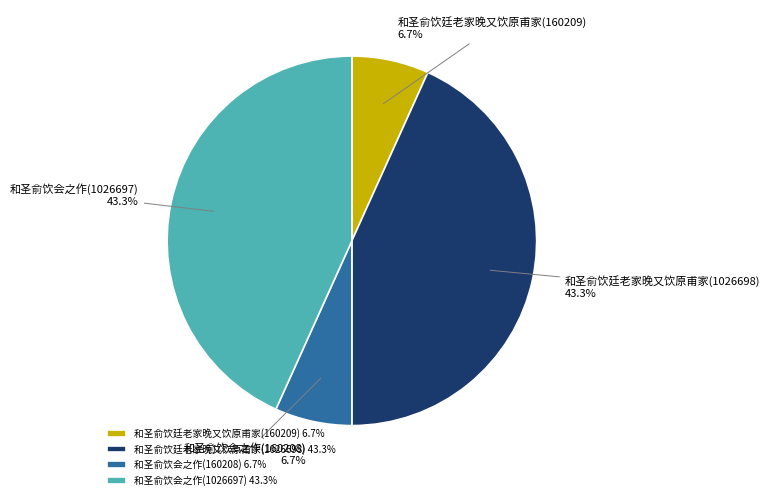

What percentage is the 和圣俞饮廷老家晚又饮原甫家(160209) slice, to the nearest percent?

7%